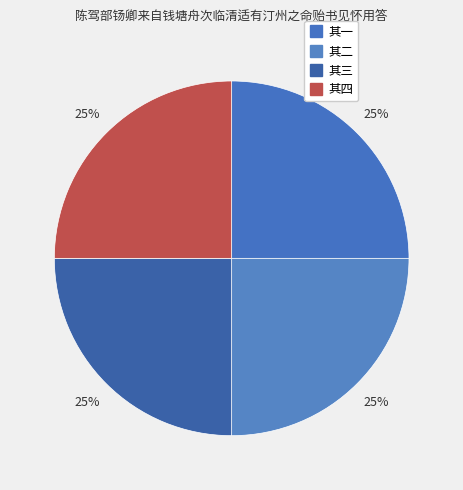

To the nearest percent, what percentage of the pie is 其三?

25%